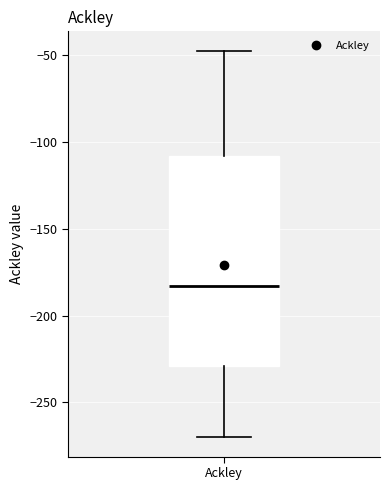

Read this box plot against the y-axis: the position of the median line, the range covered by the box, and the ends of both whiskers. The values are not printed on the chart, so give them approximately, as read against the axis.

median -185, box -230 to -110, whiskers -270 to -45